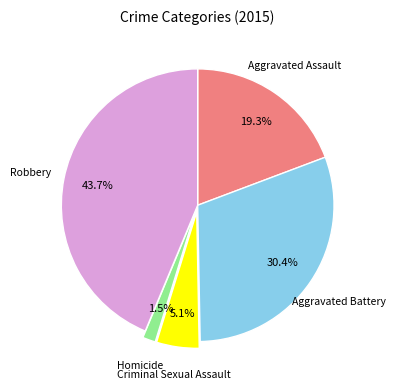

Is there a majority slice in this chart?

No